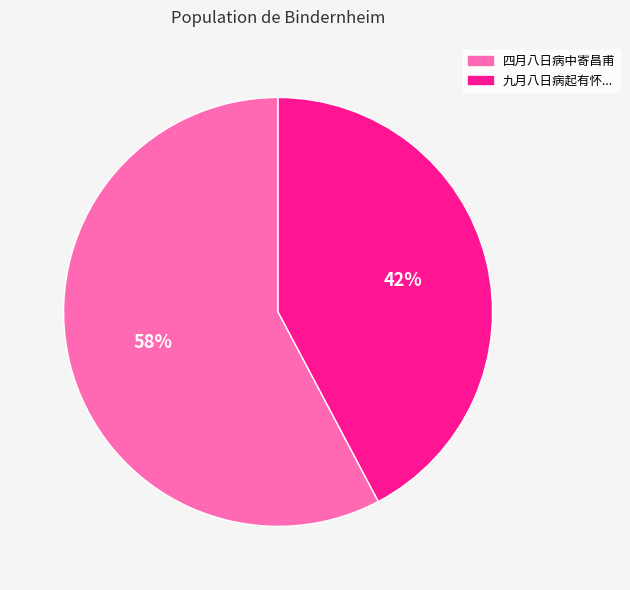

To the nearest percent, what is the average slice percentage?

50%